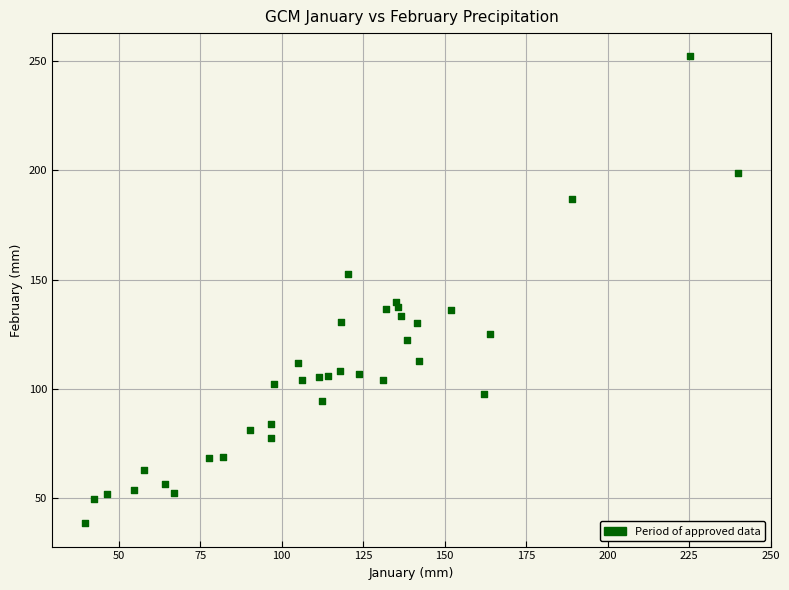

What is the range of Y values (max minus min)?

213.3